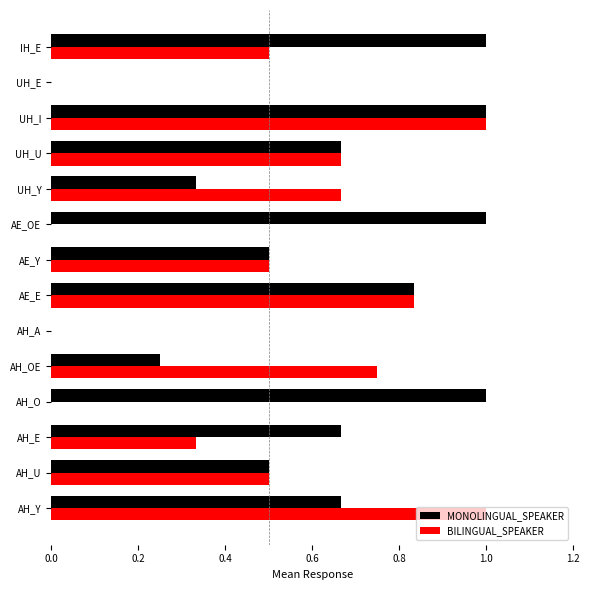

The value of BILINGUAL_SPEAKER at UH_I is 1.0. True or false?

True